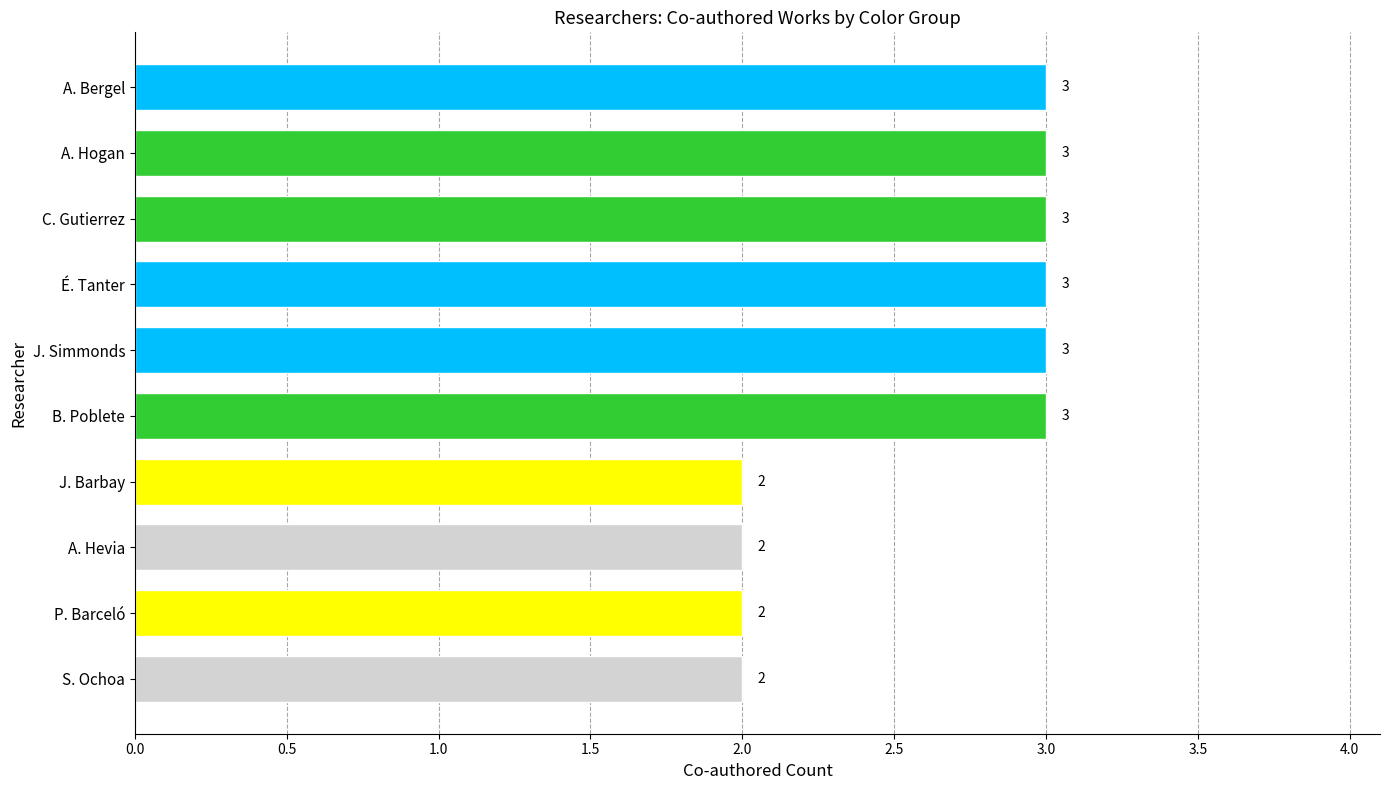

How many values are between 2 and 3?

10